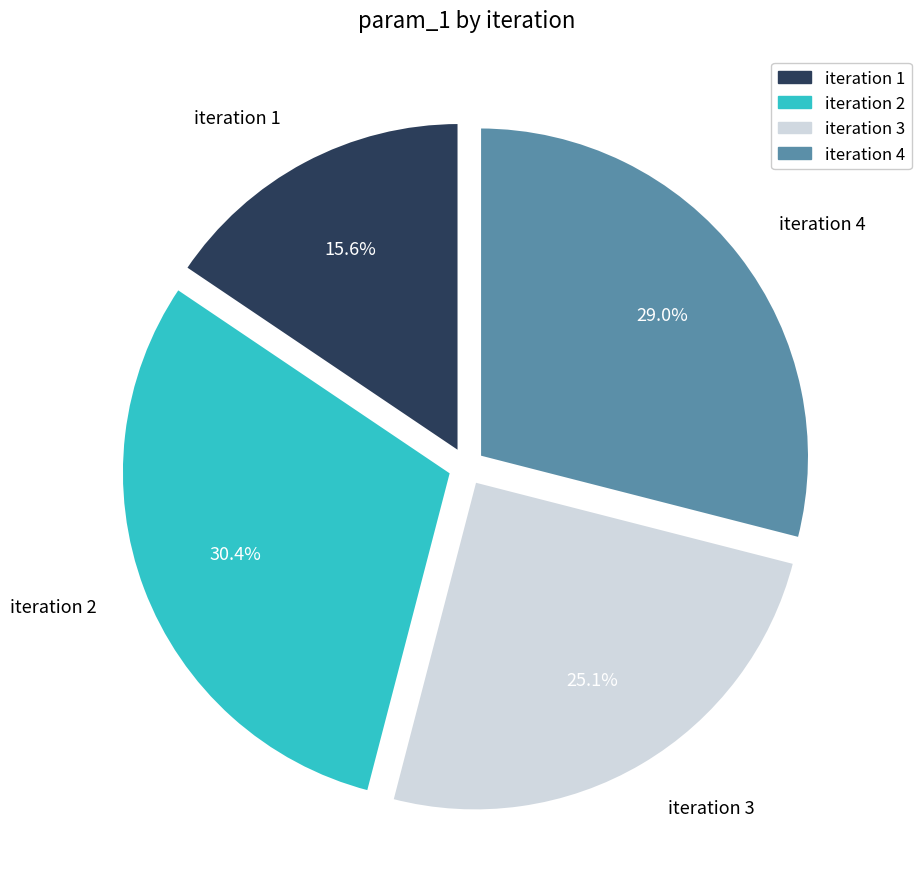

Rank the categories by value from highest to lowest.

iteration 2, iteration 4, iteration 3, iteration 1